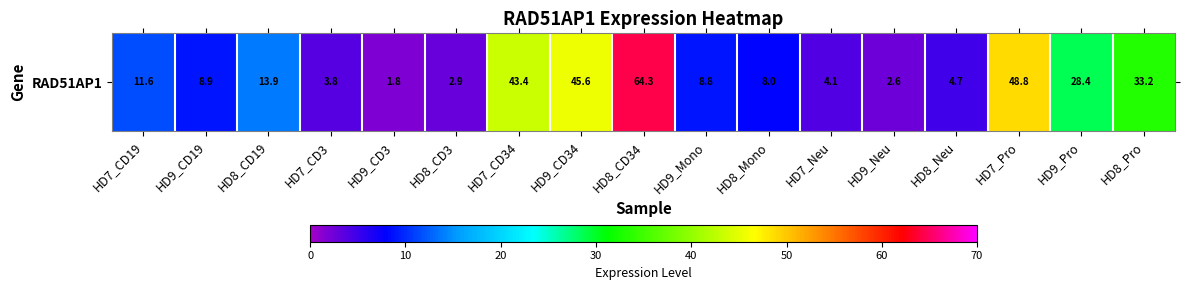

Rank the categories by value from highest to lowest.

HD8_CD34, HD7_Pro, HD9_CD34, HD7_CD34, HD8_Pro, HD9_Pro, HD8_CD19, HD7_CD19, HD9_CD19, HD9_Mono, HD8_Mono, HD8_Neu, HD7_Neu, HD7_CD3, HD8_CD3, HD9_Neu, HD9_CD3